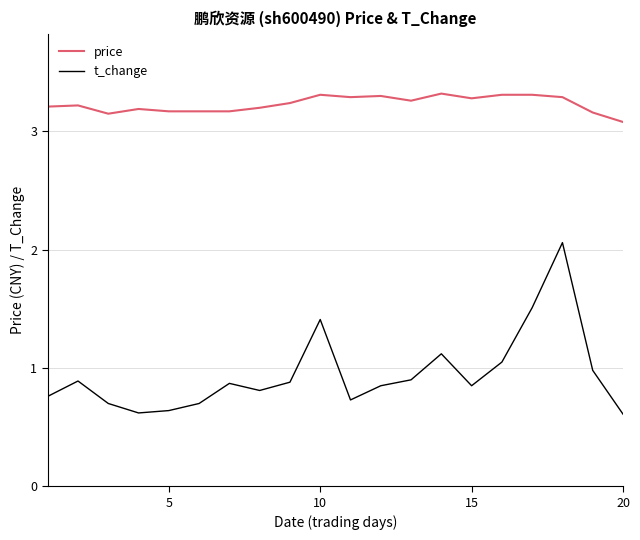

Which series has the largest total across all categories?

price